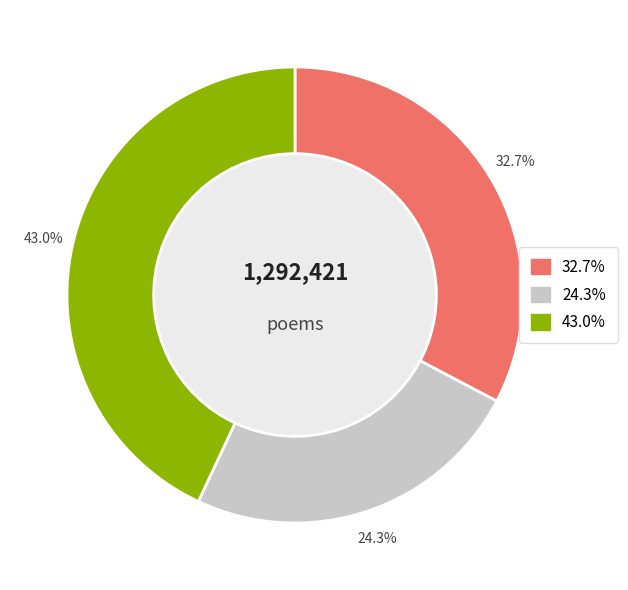

Is there a majority slice in this chart?

No